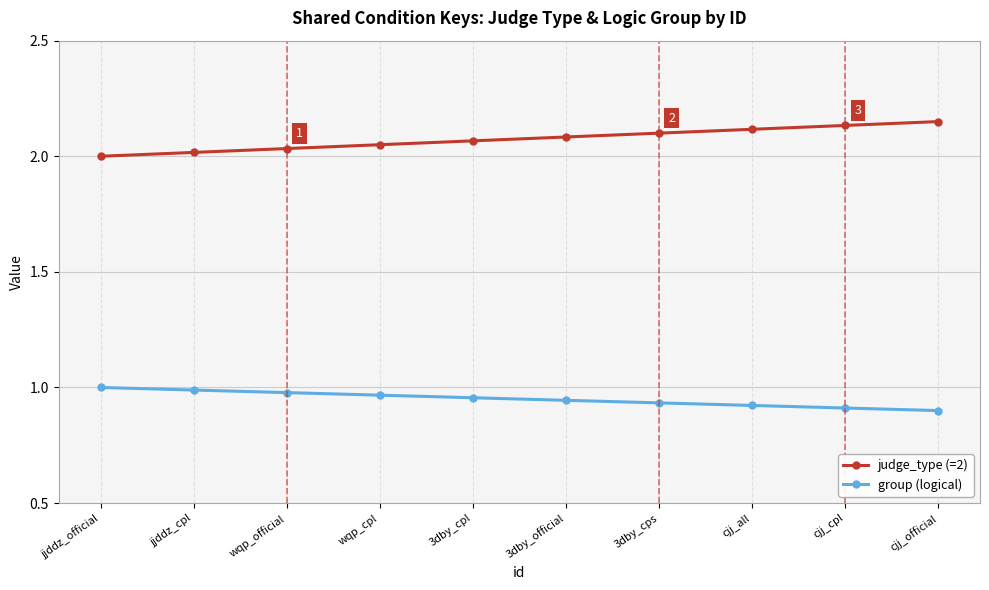

What is the label of the 6th point from the left?

3dby_official